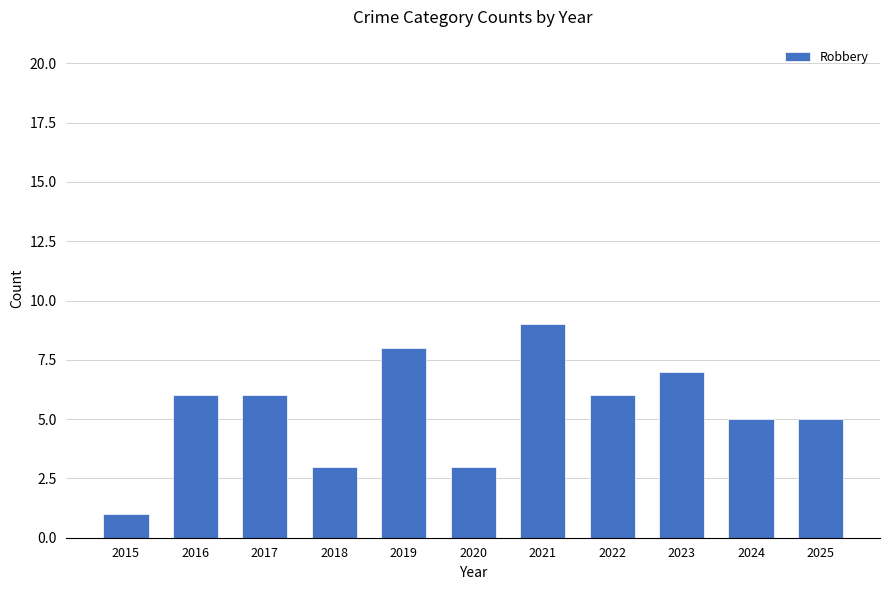

The value at 2017 is 9. True or false?

False